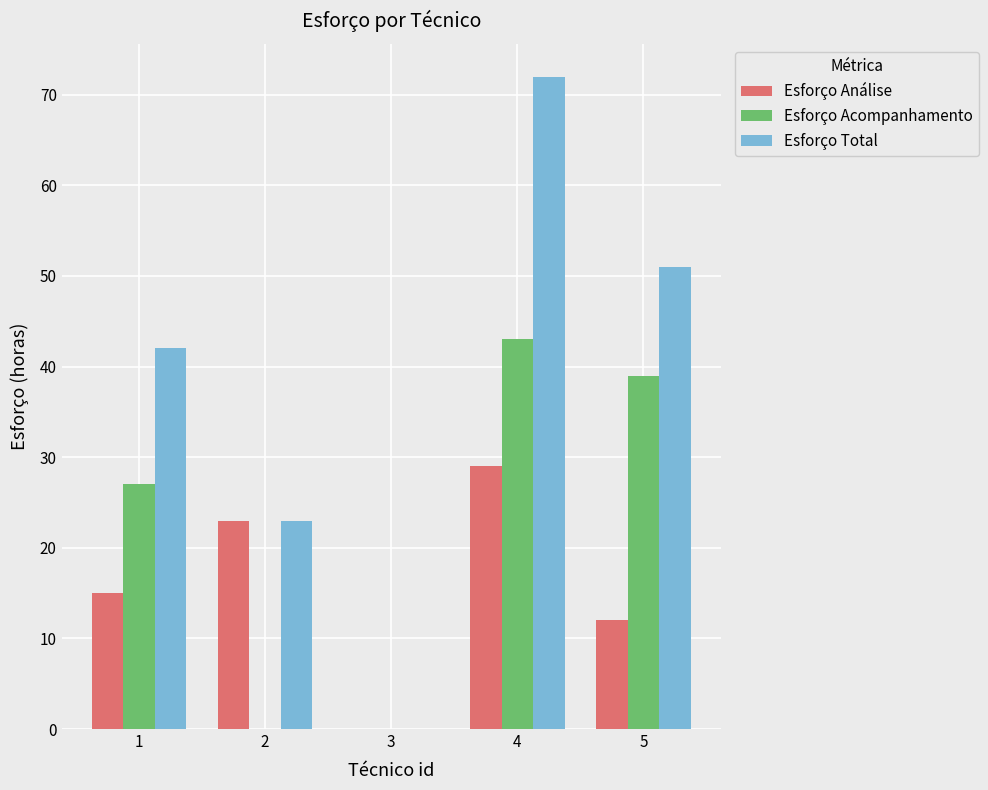

Between 1 and 2, which series saw the biggest shift?

Esforço Acompanhamento